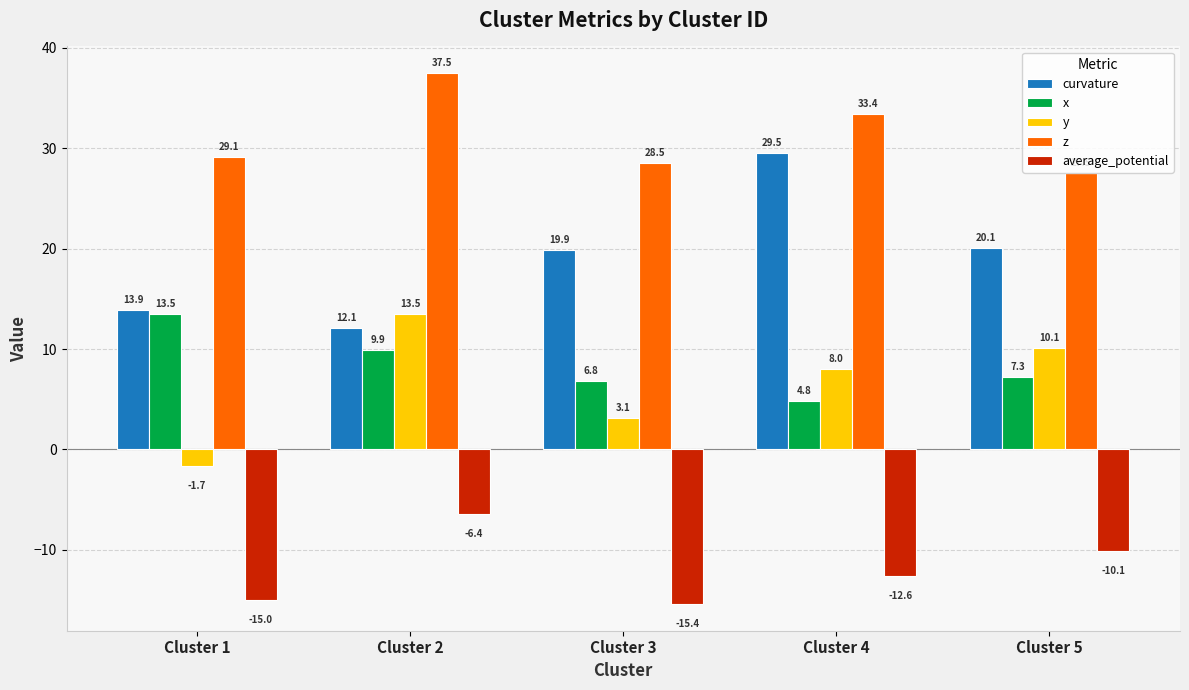

At Cluster 3, list the series in order from smallest to largest.

average_potential, y, x, curvature, z